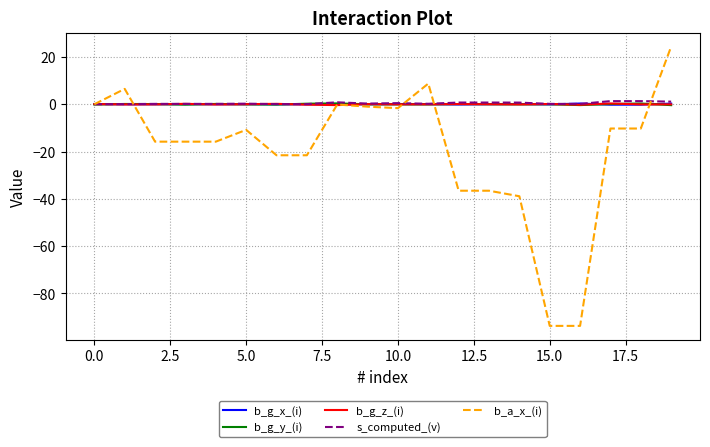

Which series has the widest spread of values?

b_a_x_(i)